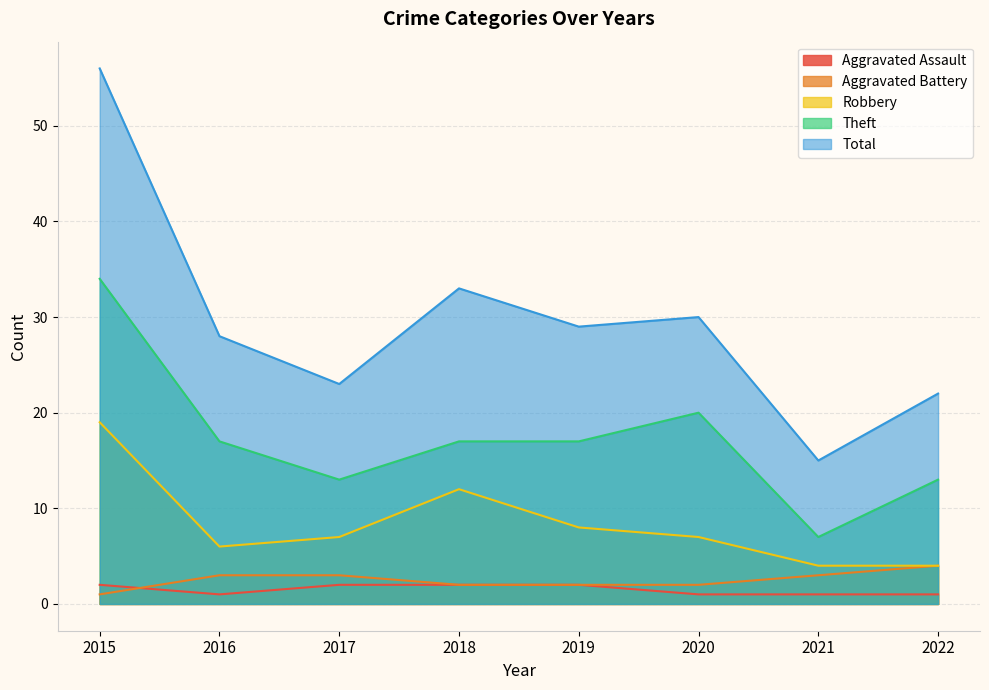

True or false: Theft has more than 1 interior local peaks.

False